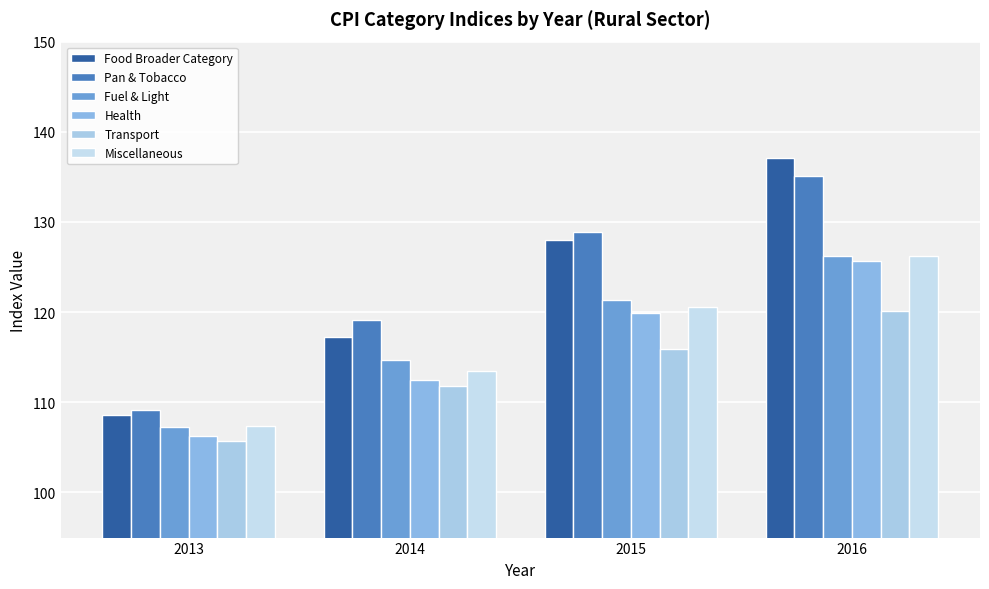

List the series in order of their peak value, highest first.

Food Broader Category, Pan & Tobacco, Fuel & Light, Miscellaneous, Health, Transport